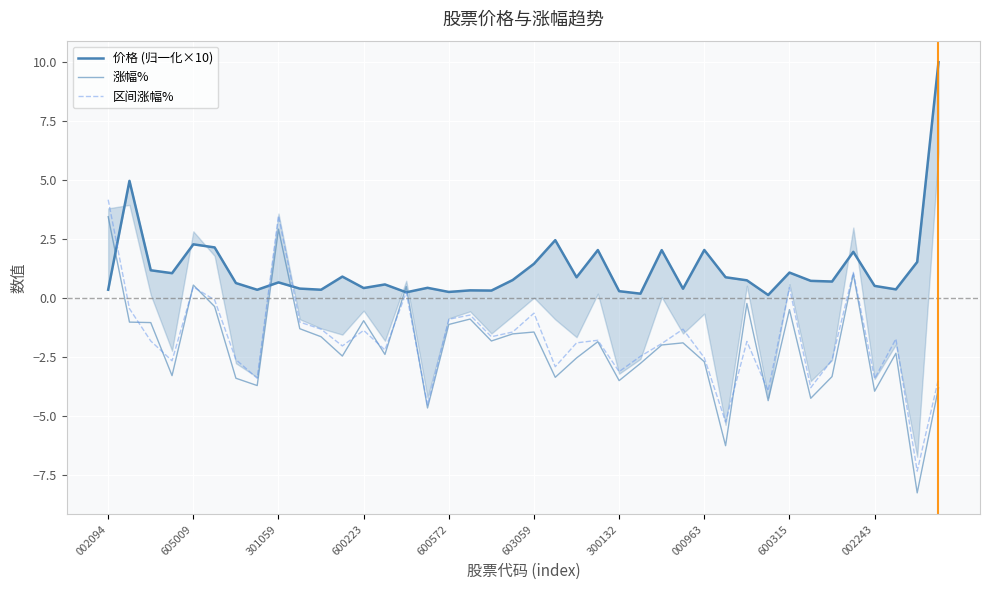

Reading left to right, transcribe all the data shown in this chart.

价格 (归一化×10): 0.4	5.0	1.2	1.1	2.3	2.1	0.6	0.4	0.7	0.4	0.4	0.9	0.4	0.6	0.2	0.4	0.3	0.3	0.3	0.8	1.5	2.5	0.9	2.0	0.3	0.2	2.0	0.4	2.0	0.9	0.8	0.1	1.1	0.7	0.7	2.0	0.5	0.4	1.5	10.0
涨幅%: 3.5	-1.0	-1.0	-3.3	0.6	-0.4	-3.4	-3.7	2.9	-1.3	-1.6	-2.5	-1.0	-2.4	0.5	-4.7	-1.1	-0.9	-1.8	-1.5	-1.4	-3.4	-2.5	-1.9	-3.5	-2.8	-2.0	-1.9	-2.7	-6.3	-0.2	-4.3	-0.5	-4.2	-3.3	1.0	-4.0	-2.3	-8.3	-3.8
区间涨幅%: 4.2	-0.5	-1.8	-2.7	0.5	-0.1	-2.6	-3.4	3.5	-1.0	-1.3	-2.0	-1.4	-2.2	0.2	-4.5	-0.9	-0.7	-1.6	-1.4	-0.6	-2.9	-1.9	-1.8	-3.1	-2.5	-1.9	-1.3	-2.5	-5.2	-1.8	-3.9	0.4	-3.8	-2.6	1.1	-3.4	-1.7	-7.3	-3.4